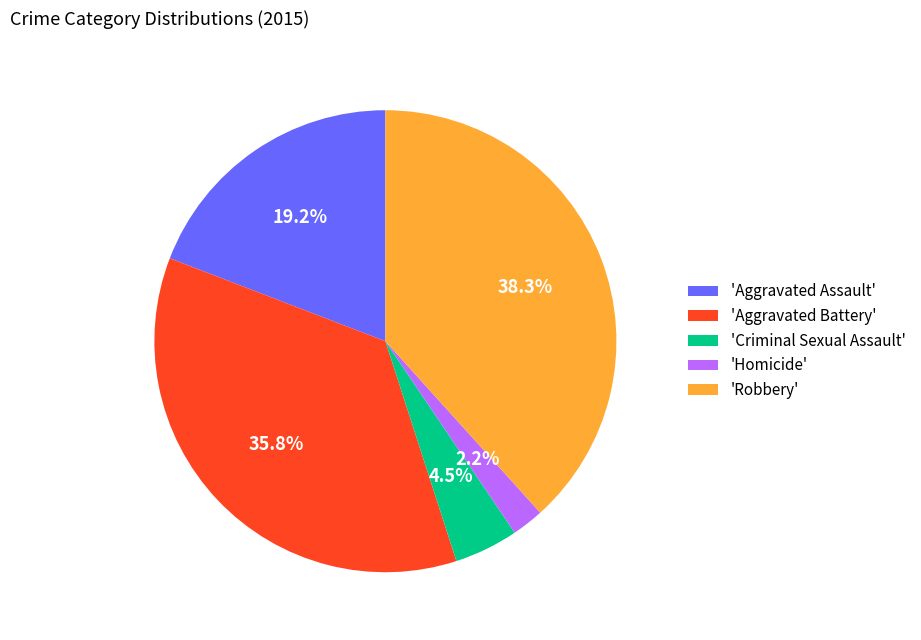

How much of the chart is everything except 'Aggravated Assault'?

80.8%